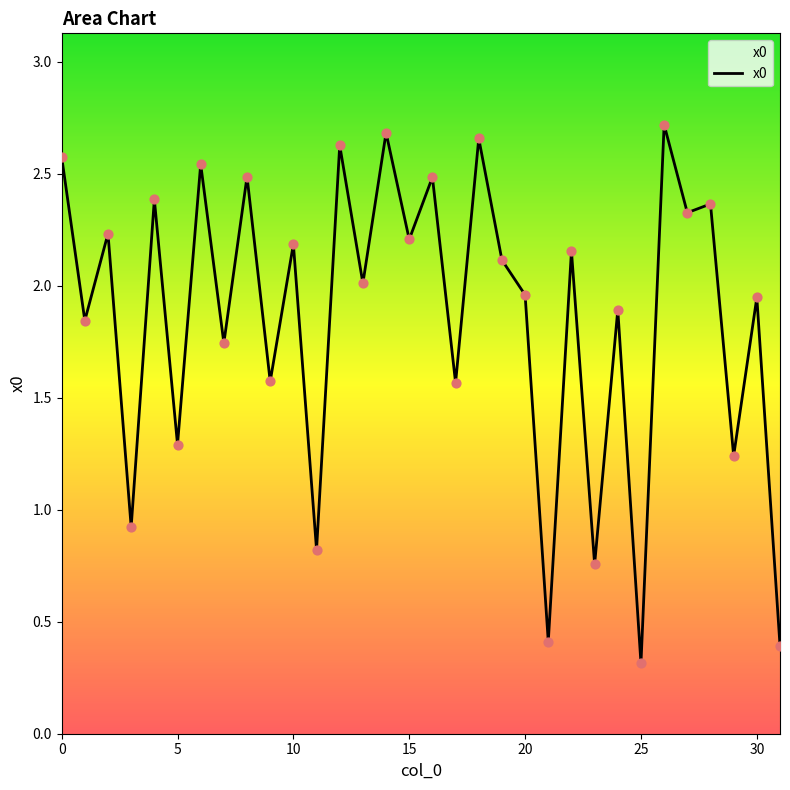

What is the minimum value shown in the chart?

0.3